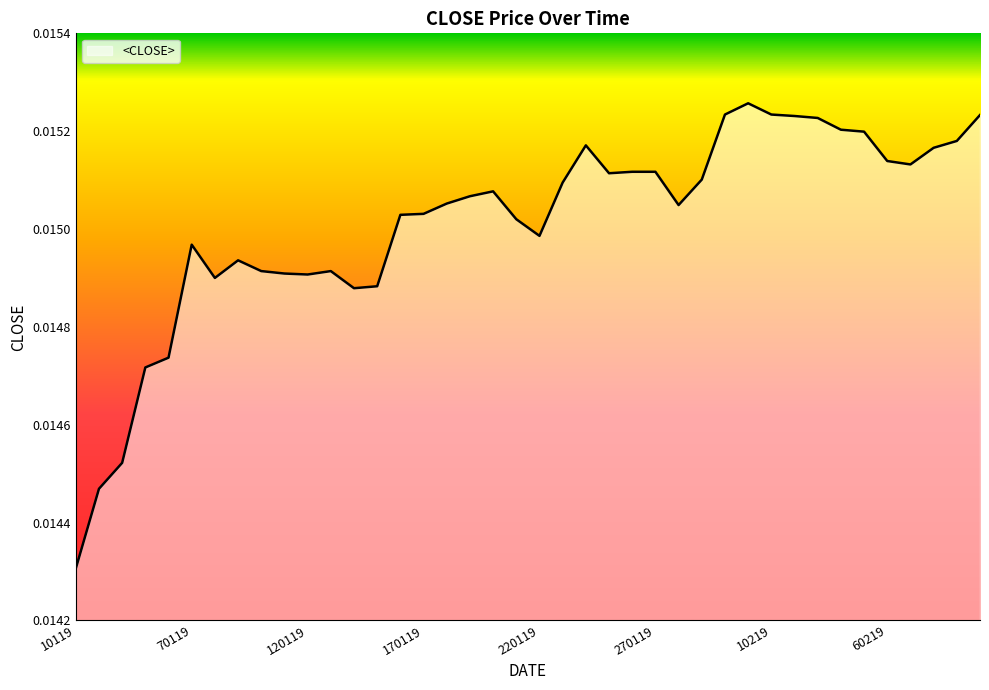

At which category does the chart reach its minimum across all series?

10119